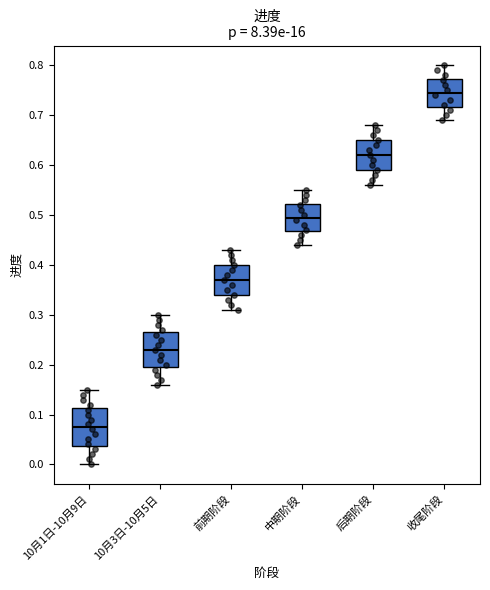

Which box's median line is the highest?

收尾阶段